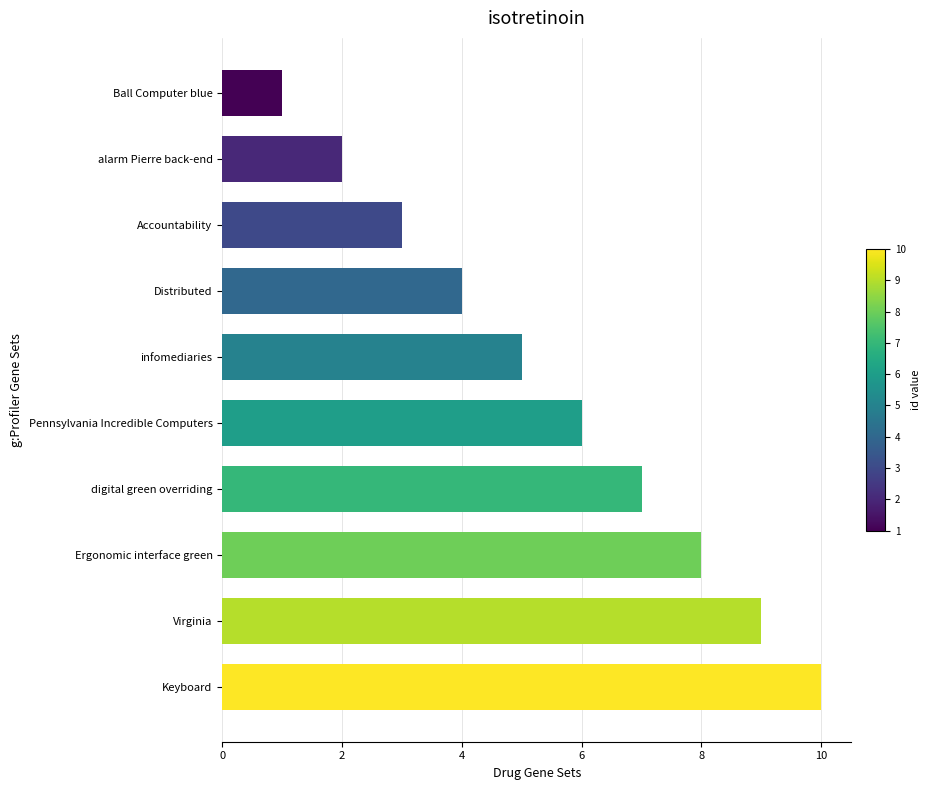

What is the sum of all values?

55